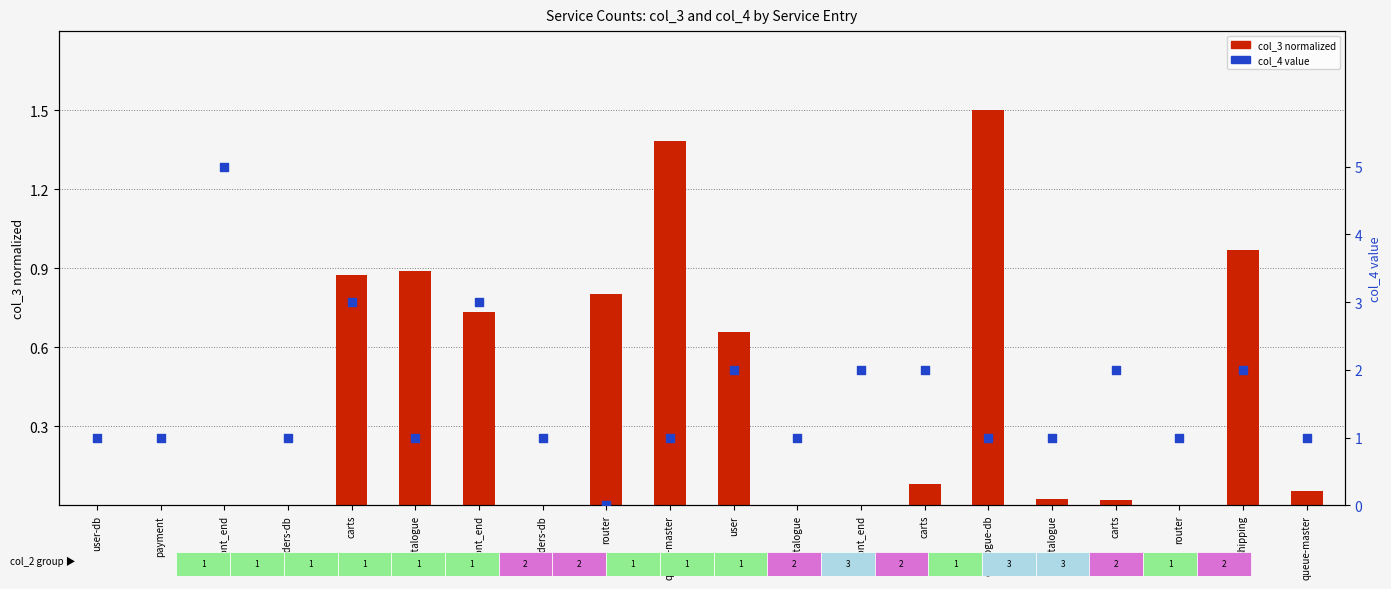

What is the total value across all series at carts?

3.9